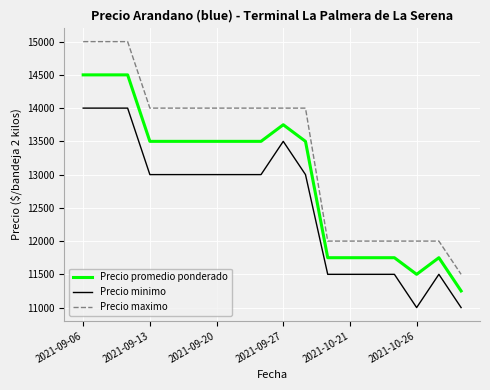

True or false: Precio minimo and Precio promedio ponderado intersect in this chart.

False